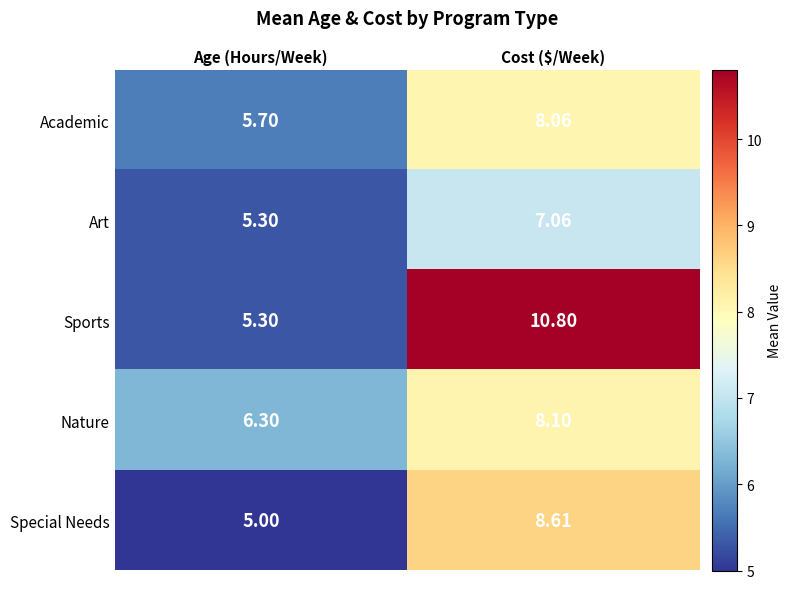

At which category does the chart reach its minimum across all series?

Age (Hours/Week)